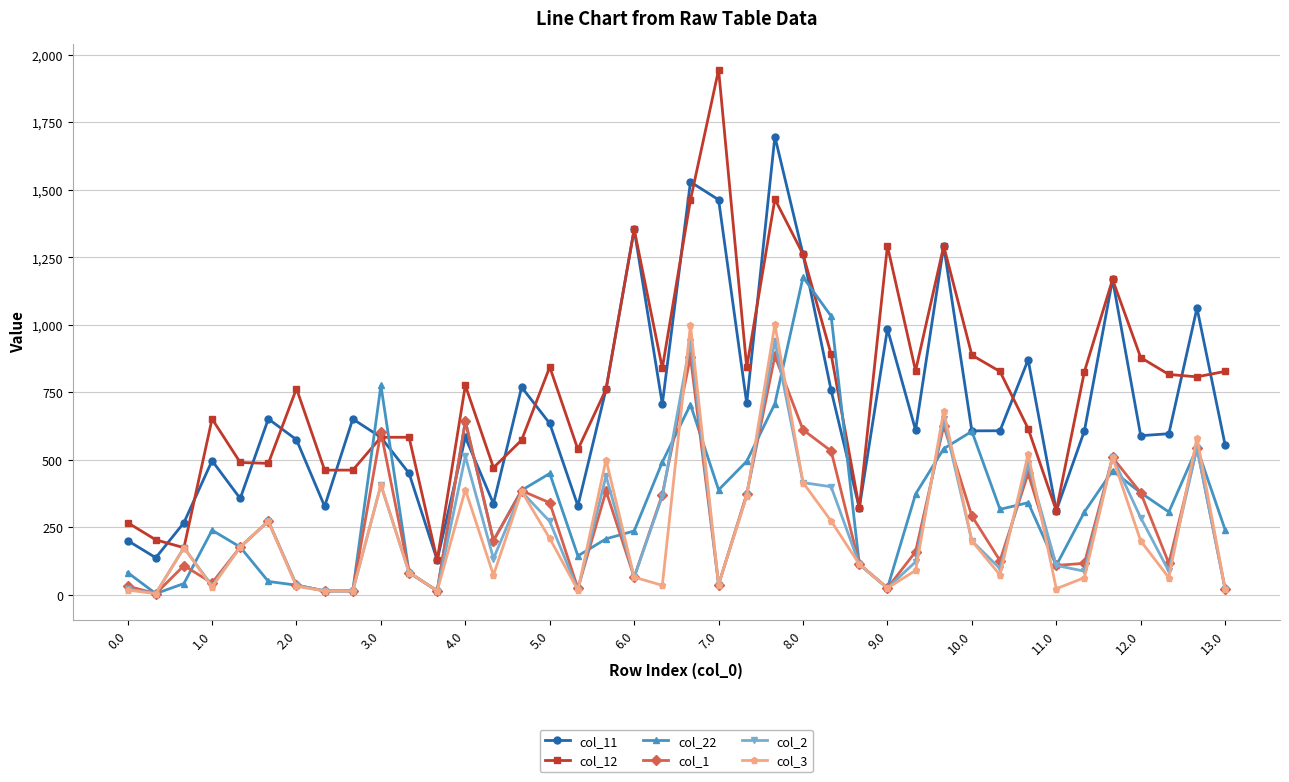

Which series has the largest range (max minus min)?

col_12